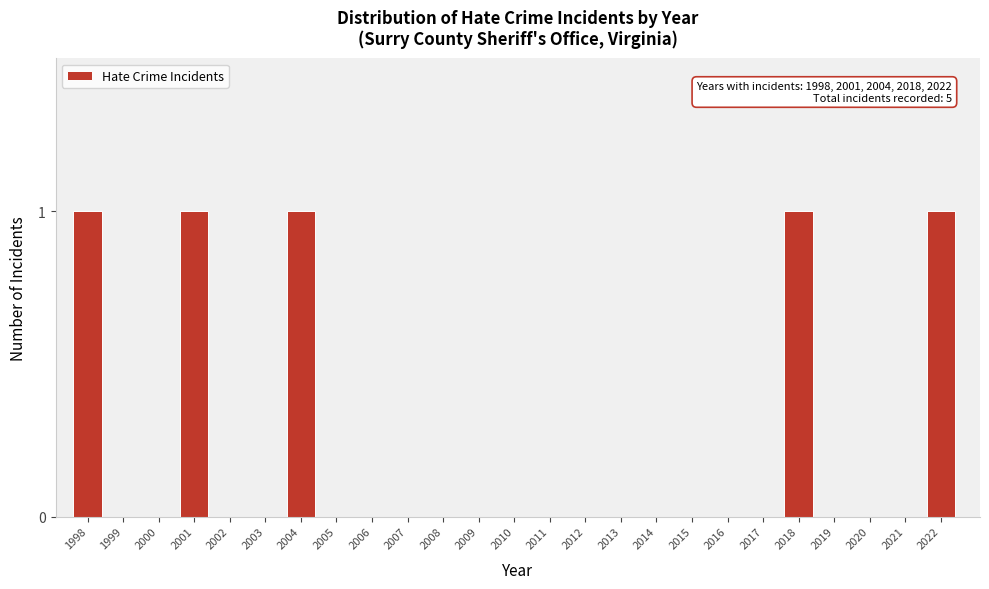

Reading left to right, list all the values displayed in this chart.

1998=1	1999=0	2000=0	2001=1	2002=0	2003=0	2004=1	2005=0	2006=0	2007=0	2008=0	2009=0	2010=0	2011=0	2012=0	2013=0	2014=0	2015=0	2016=0	2017=0	2018=1	2019=0	2020=0	2021=0	2022=1